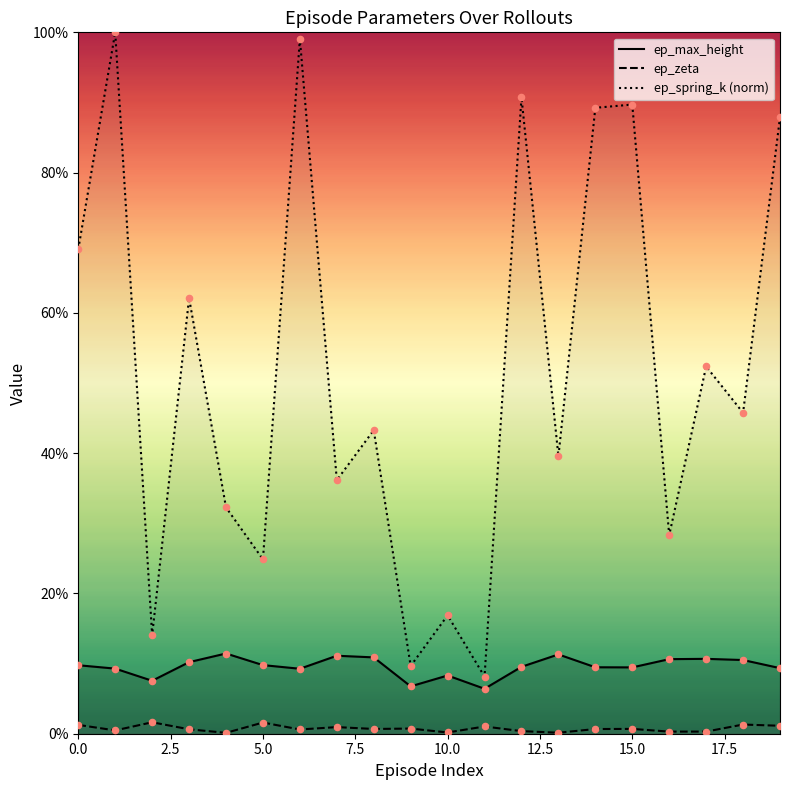

Which series contains the highest Y value?

ep_spring_k (norm)